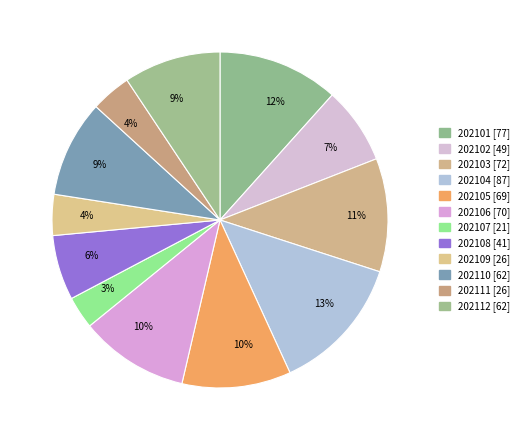

To the nearest percent, what is the difference between the largest and smallest slice percentages?

10%